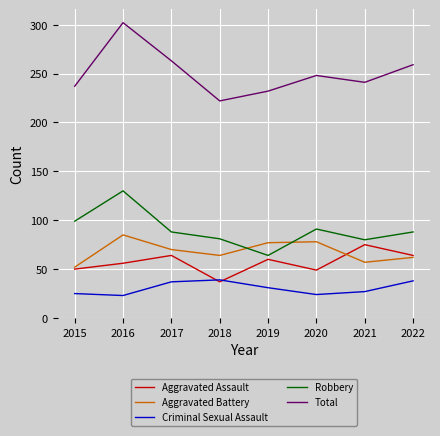

True or false: Total and Criminal Sexual Assault intersect in this chart.

False